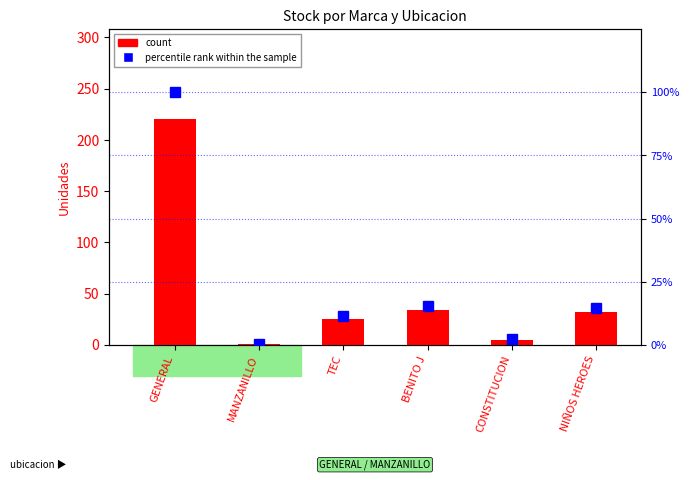

What is the highest value of the count series?

220.0